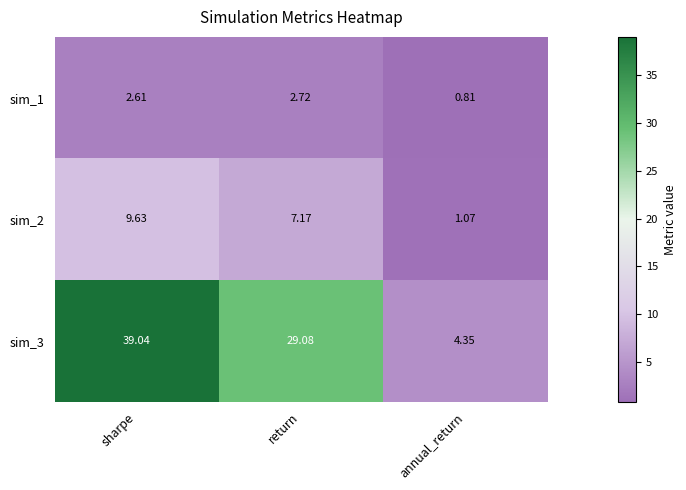

At which label is sim_2 closest to 5?

return